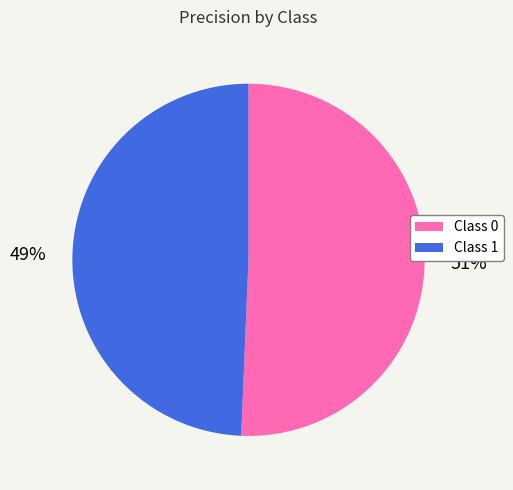

What is the total percentage of 0 and 1?

100.0%